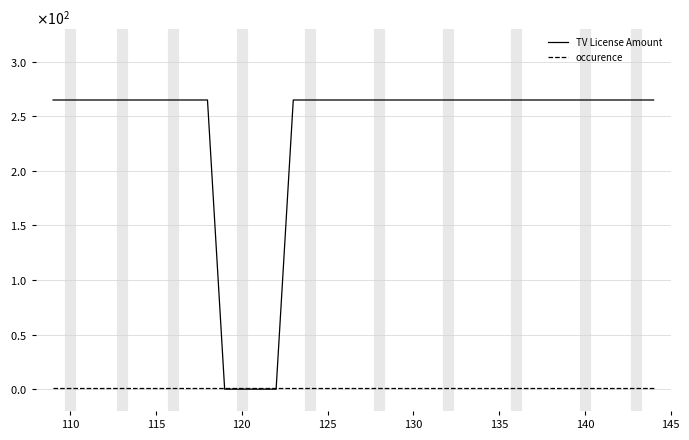

True or false: TV License Amount has more than 0 points higher than both neighbors.

False